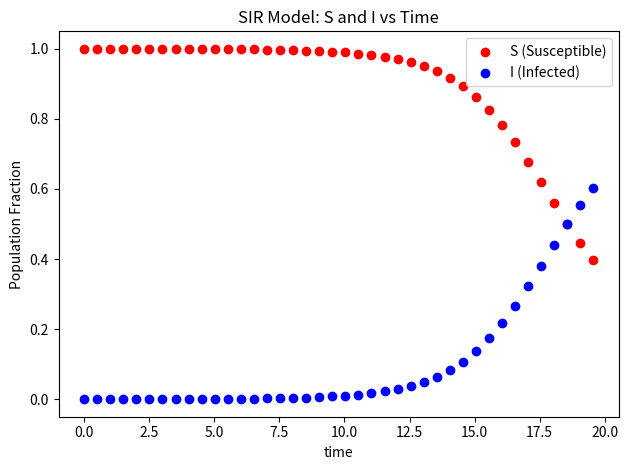

What is the X range (max minus min) for the scatter plot?

19.6